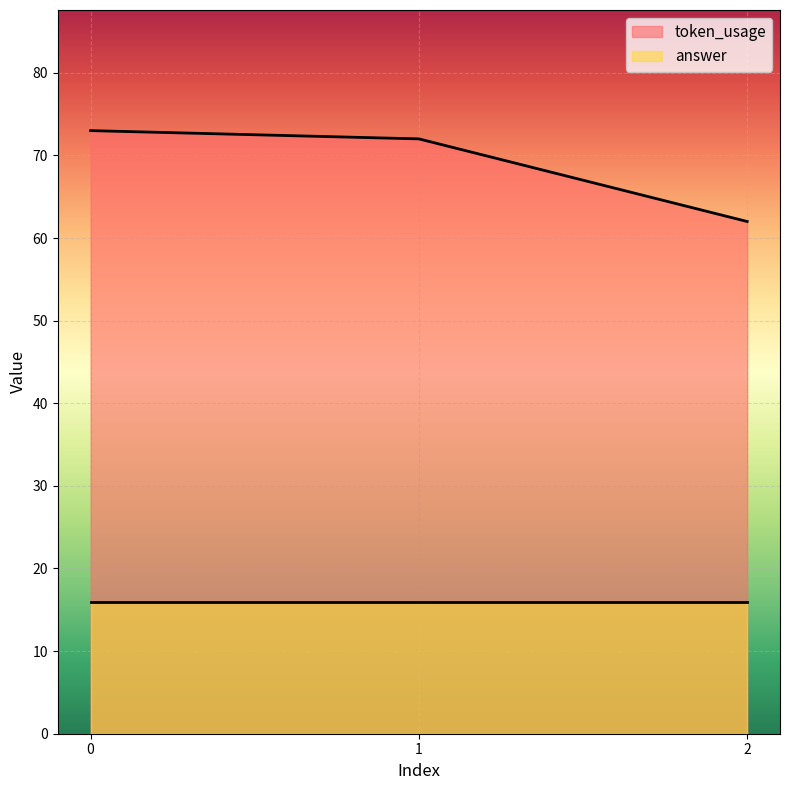

What is the maximum value shown in the chart?

73